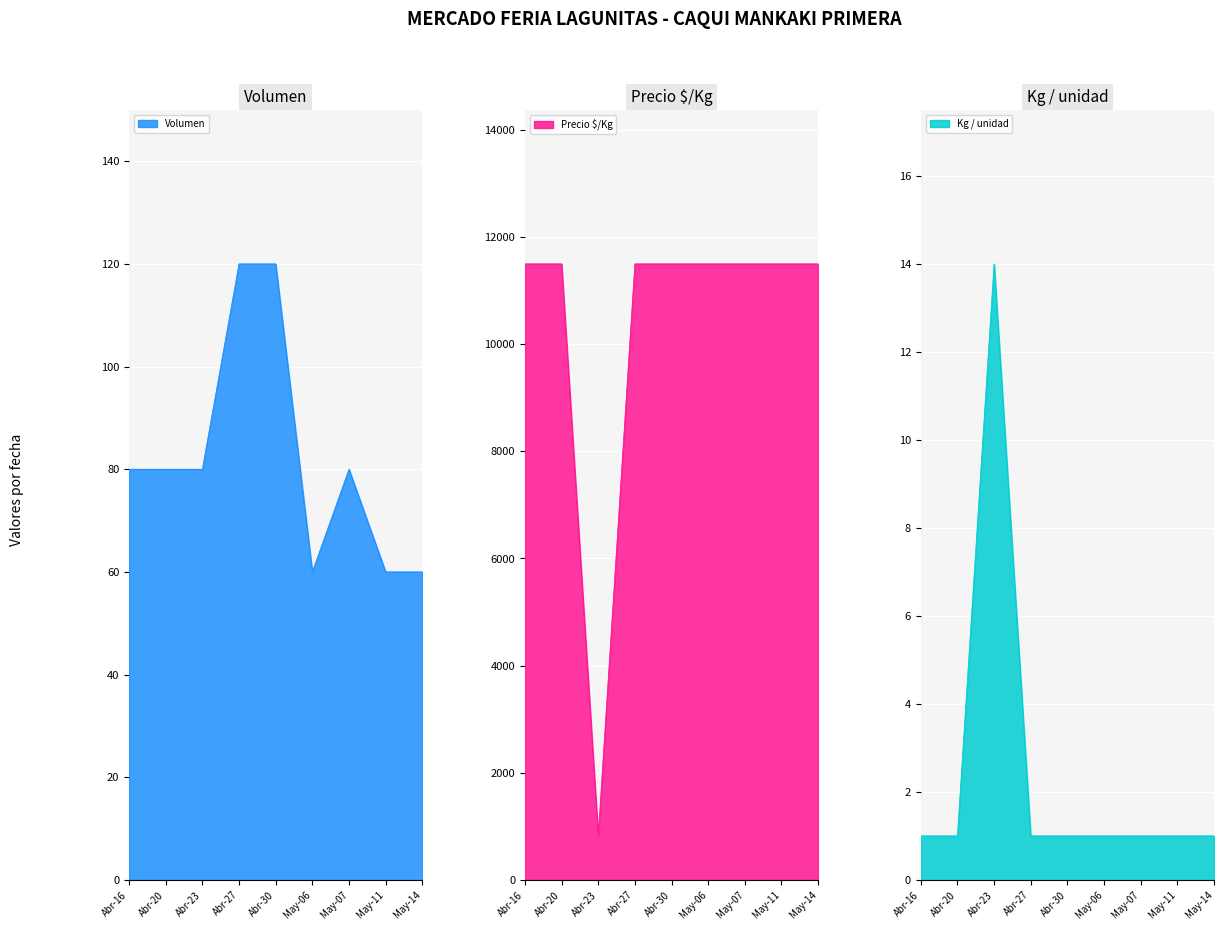

True or false: Precio $/Kg and Kg / unidad cross at least once.

False